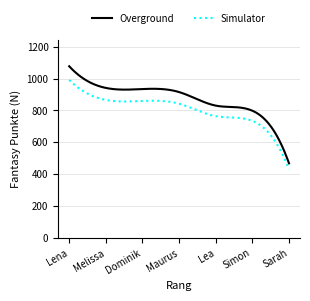

Rank the series by their maximum value, from highest to lowest.

Overground, Simulator